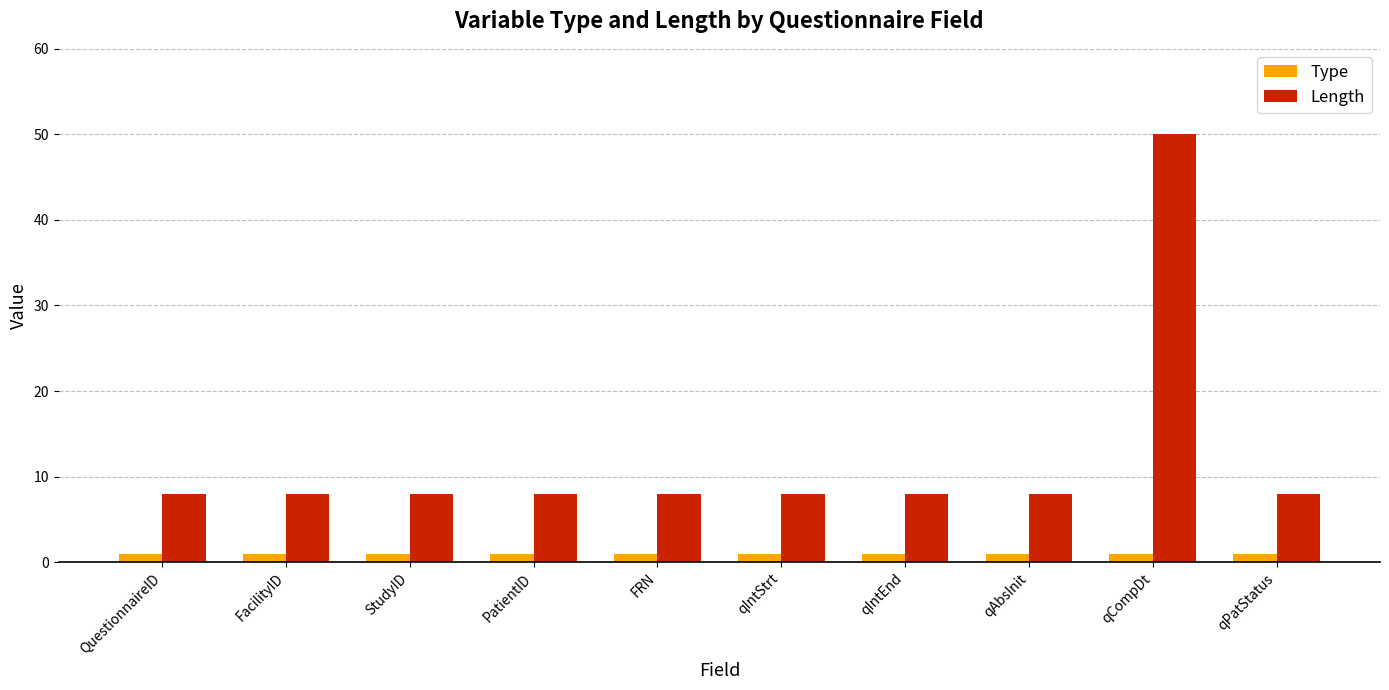

Read the Type value at StudyID.

1